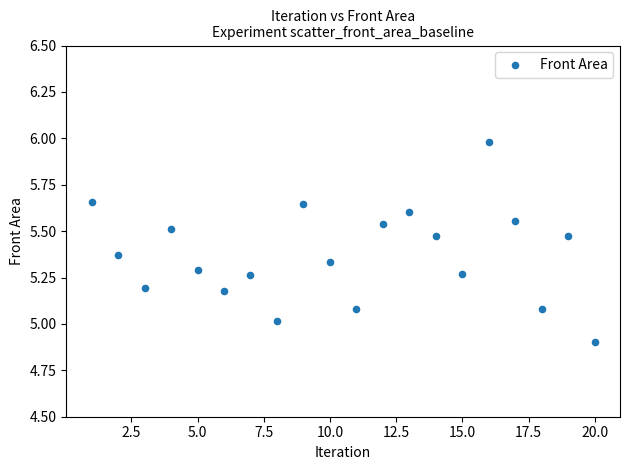

What is the range of X values (max minus min)?

19.0